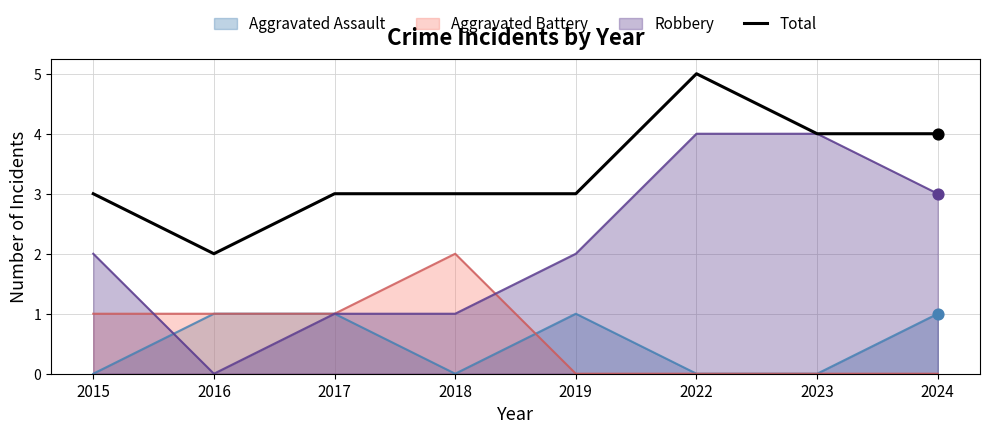

Between 2022 and 2019, which is larger?

2022